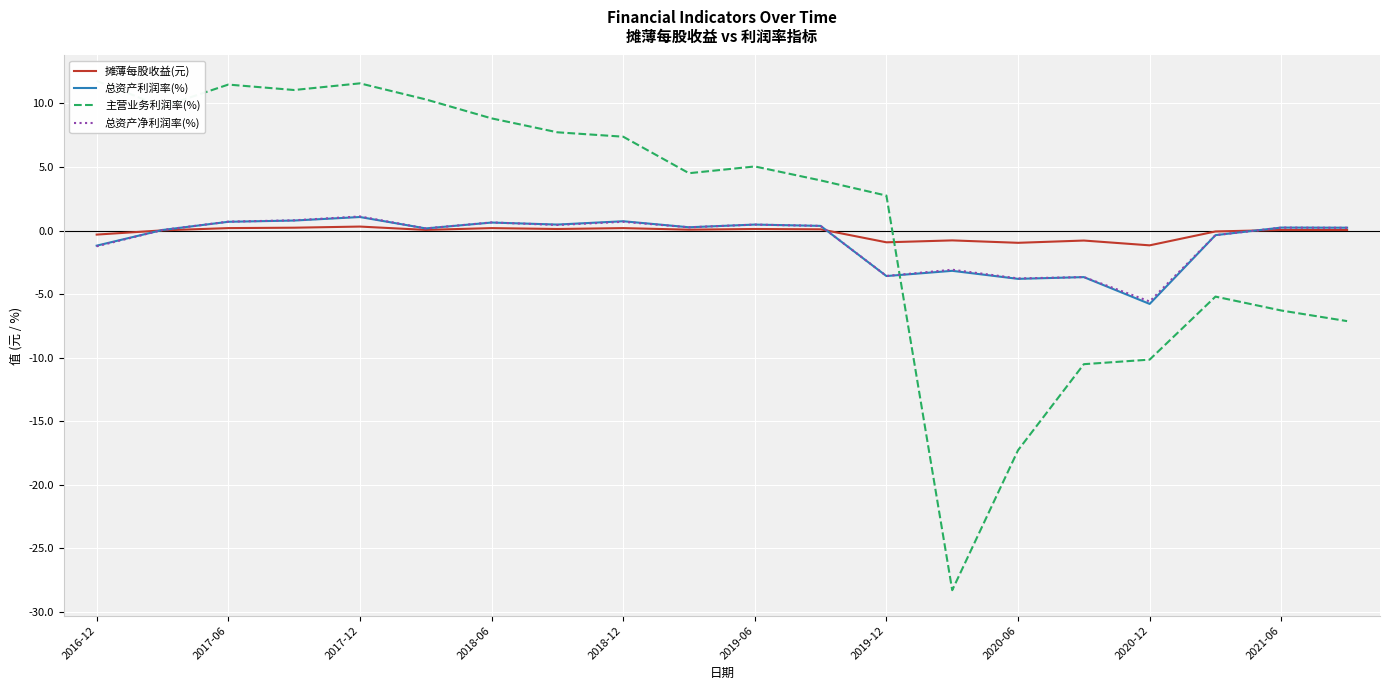

In 总资产利润率(%), how many points are higher than both neighbors (excluding endpoints)?

7